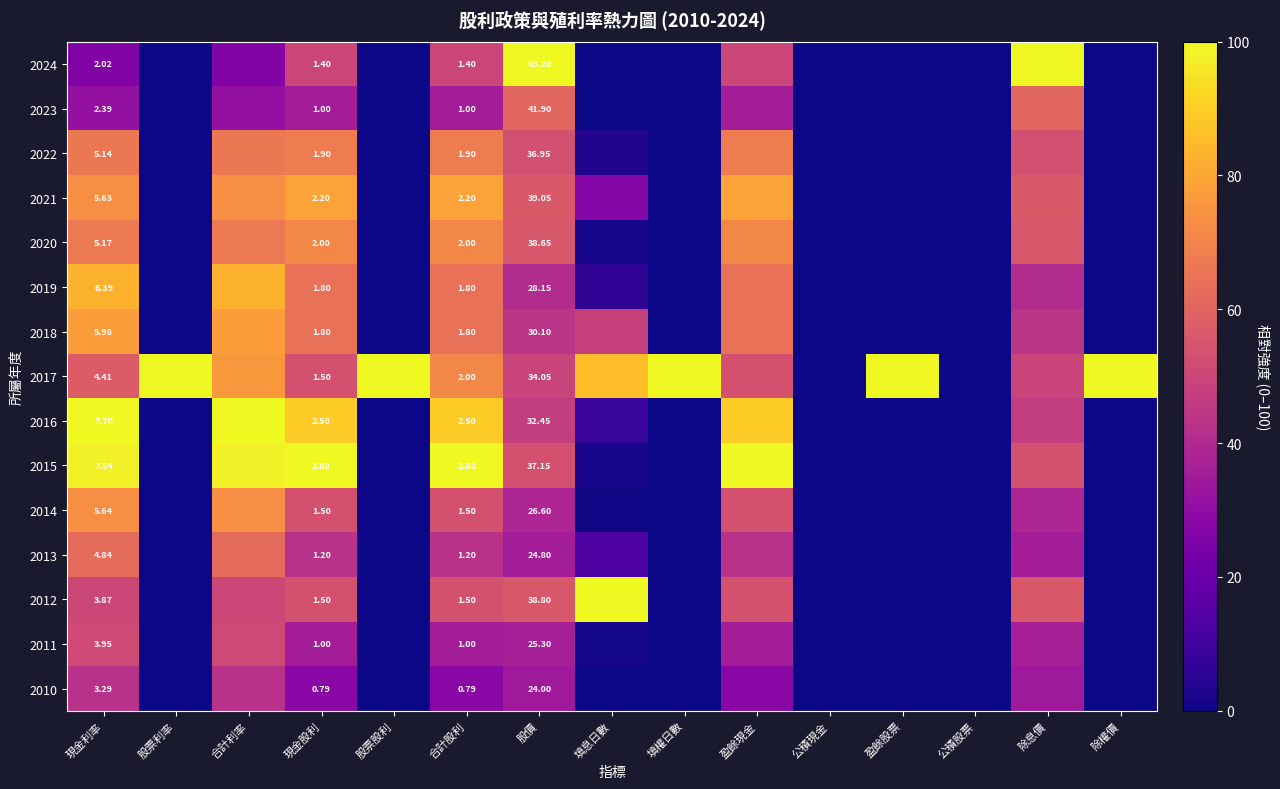

Which series has the largest total across all categories?

2017